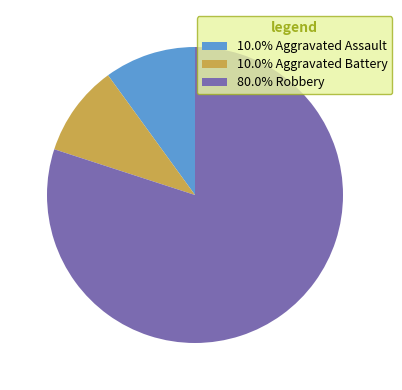

Is there any slice that represents more than half of the pie?

Yes